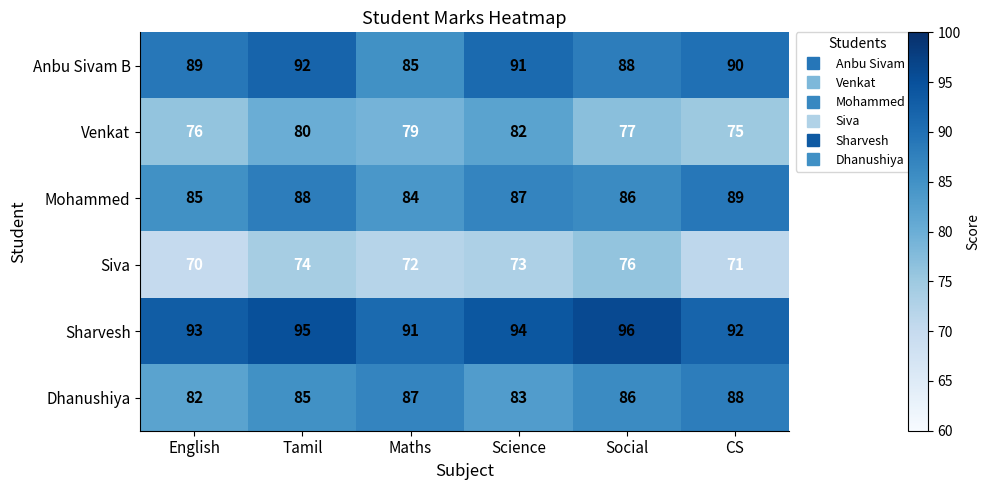

True or false: Venkat has a value of 41 at Tamil.

False